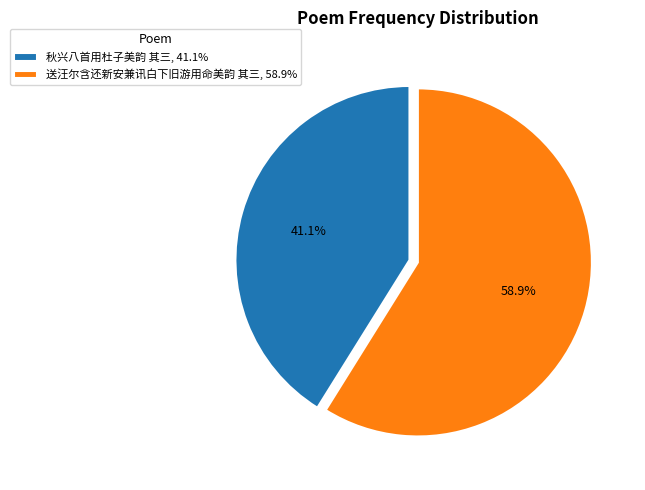

How many segments does this pie chart have?

2